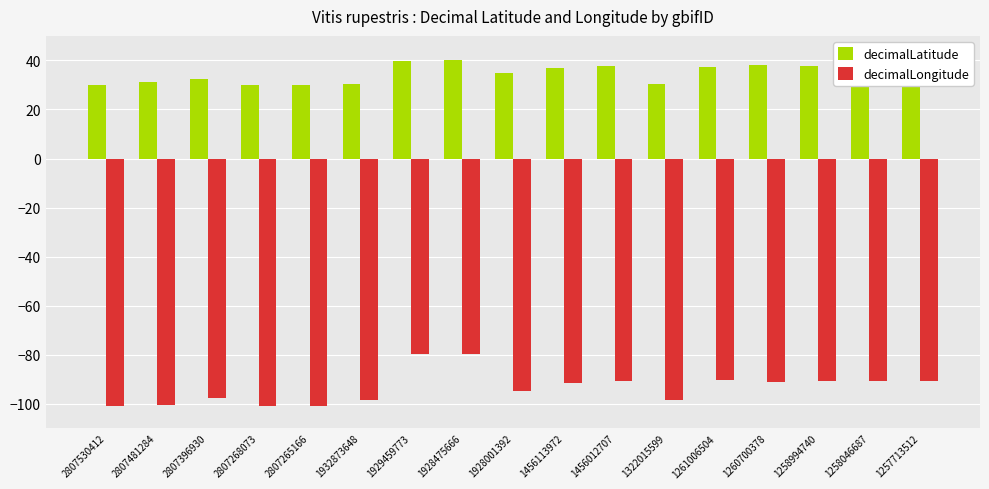

What is the minimum value shown in the chart?

-101.0